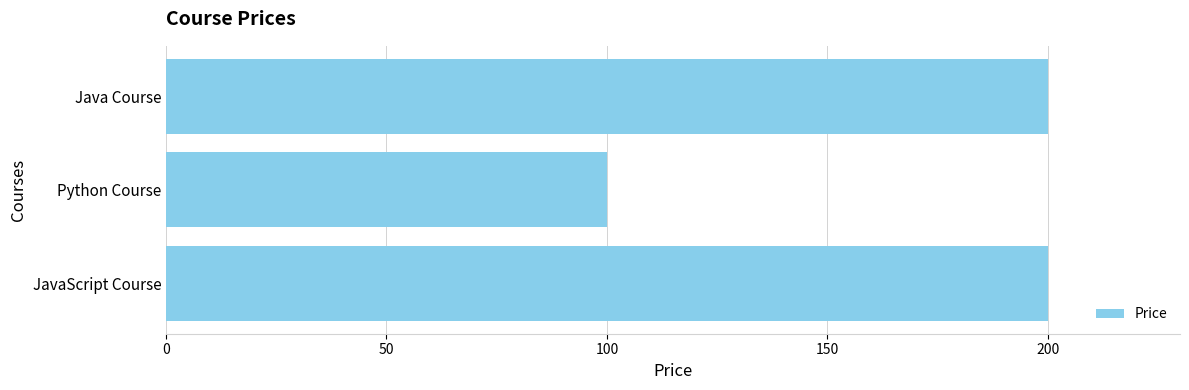

The value at Python Course is 100. True or false?

True